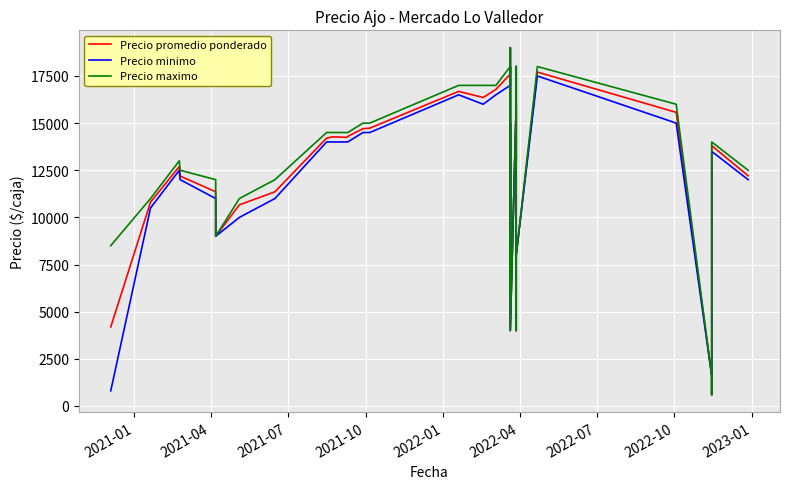

What is the maximum value for Precio maximo?

19000